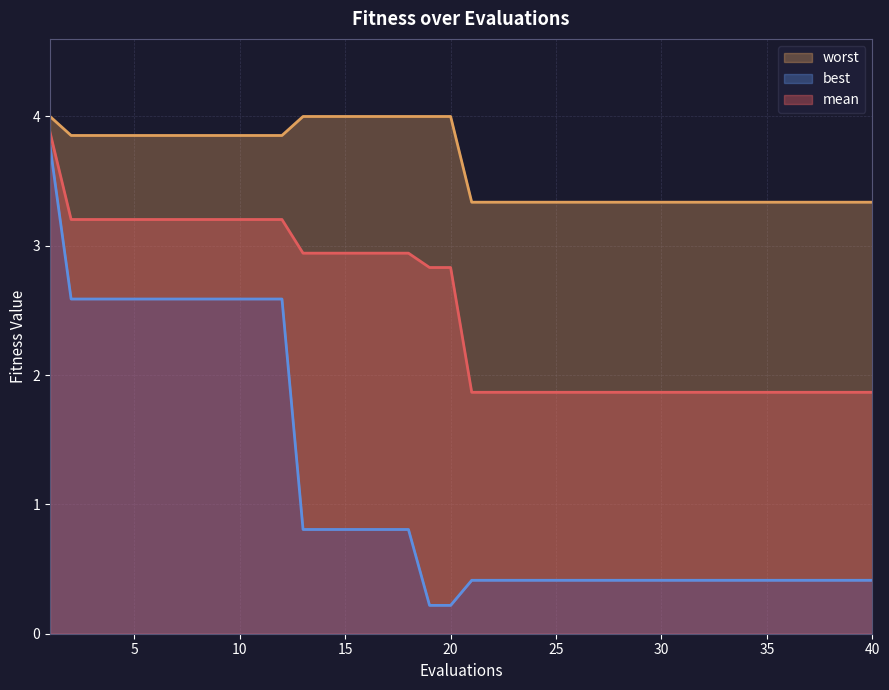

True or false: worst and mean intersect in this chart.

False